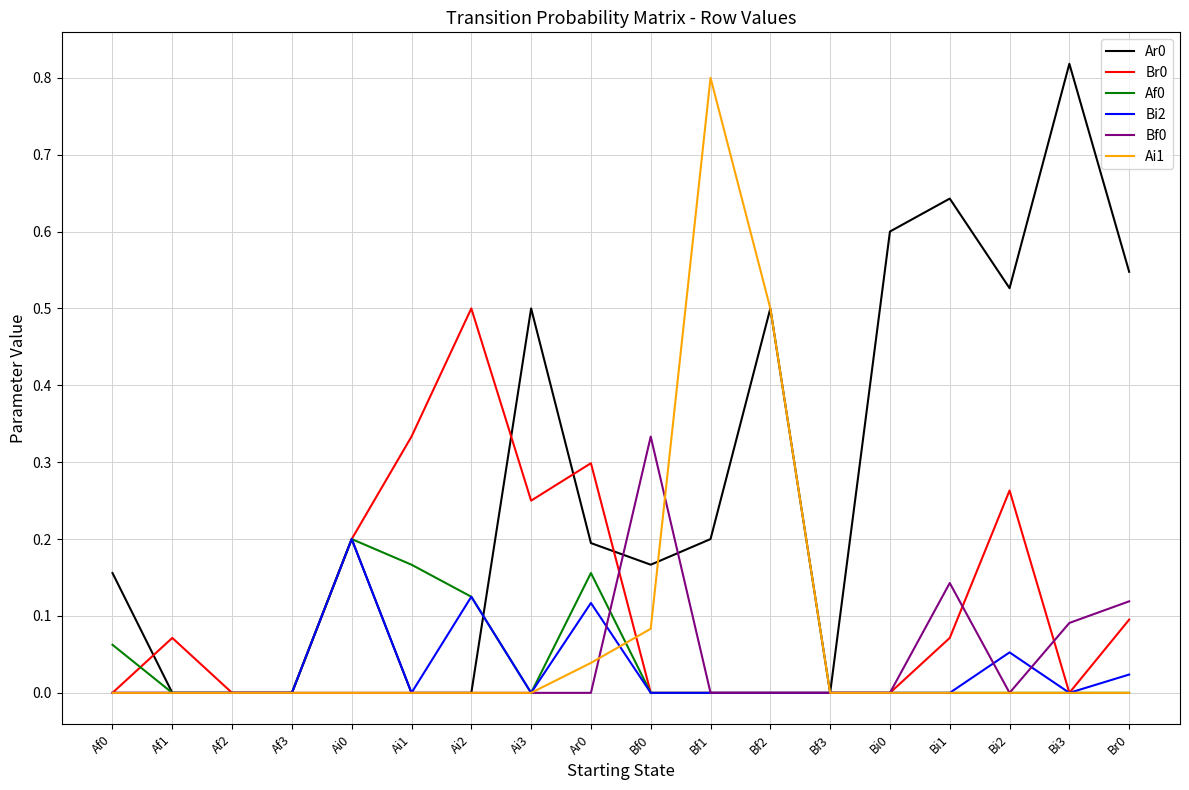

How many lines are shown in the chart?

6